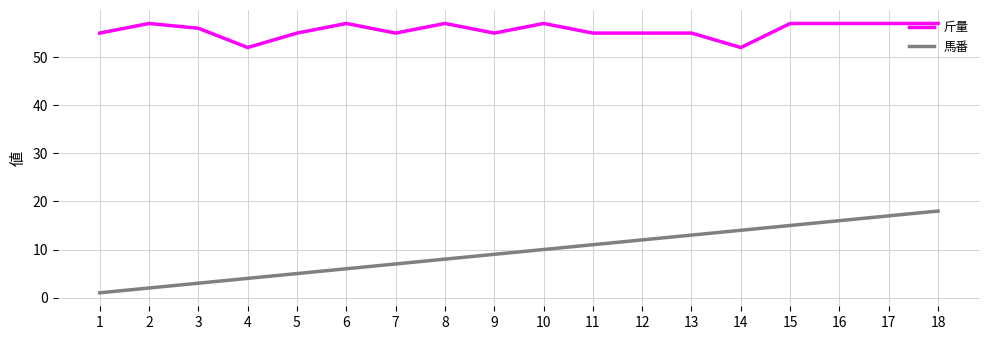

At 17, list the series in order from largest to smallest.

斤量, 馬番